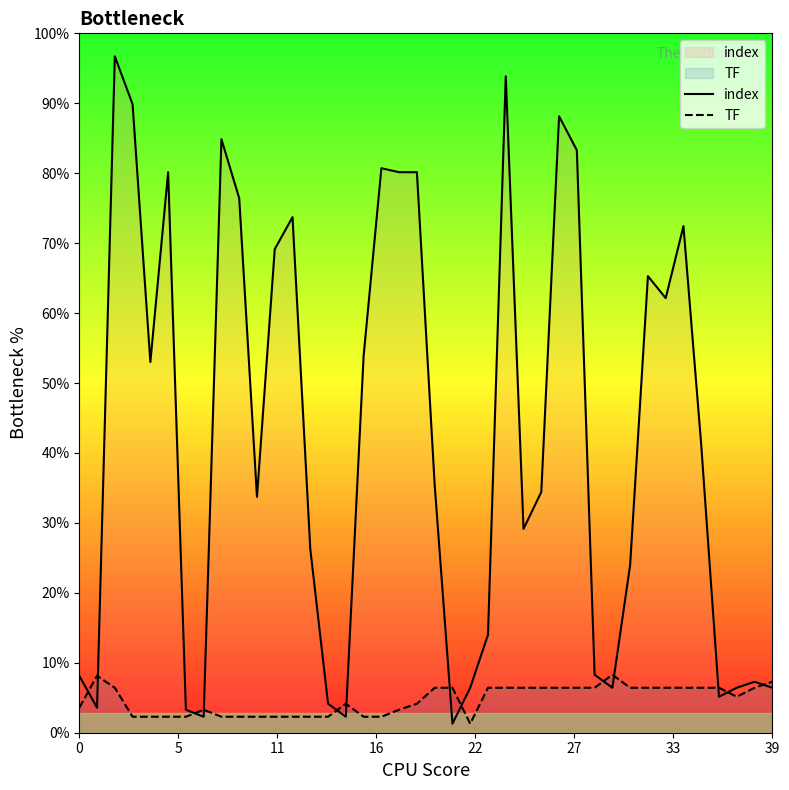

How many lines are shown in the chart?

2